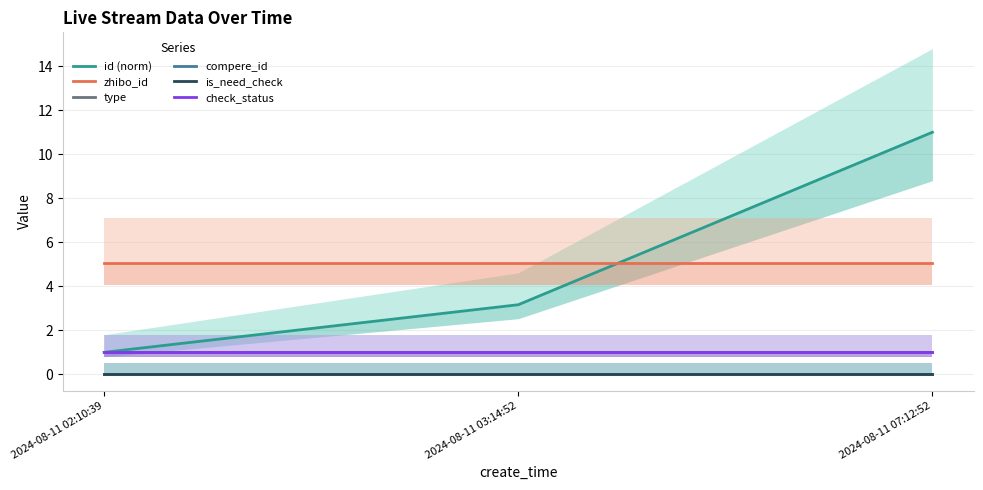

How many series are shown in this chart?

6